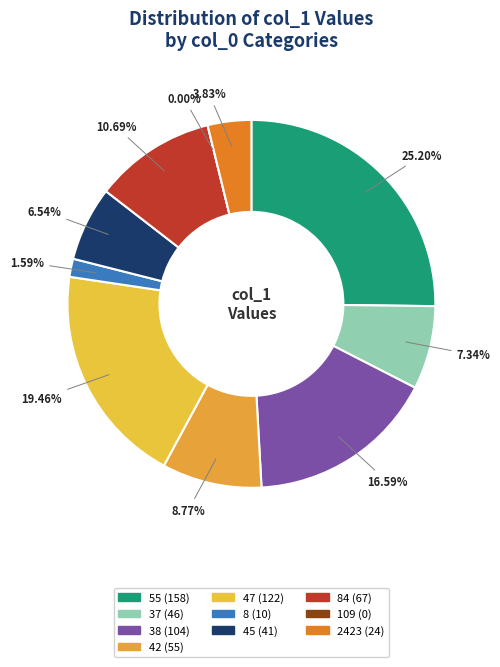

The 109 slice represents 0% of the pie. True or false?

True